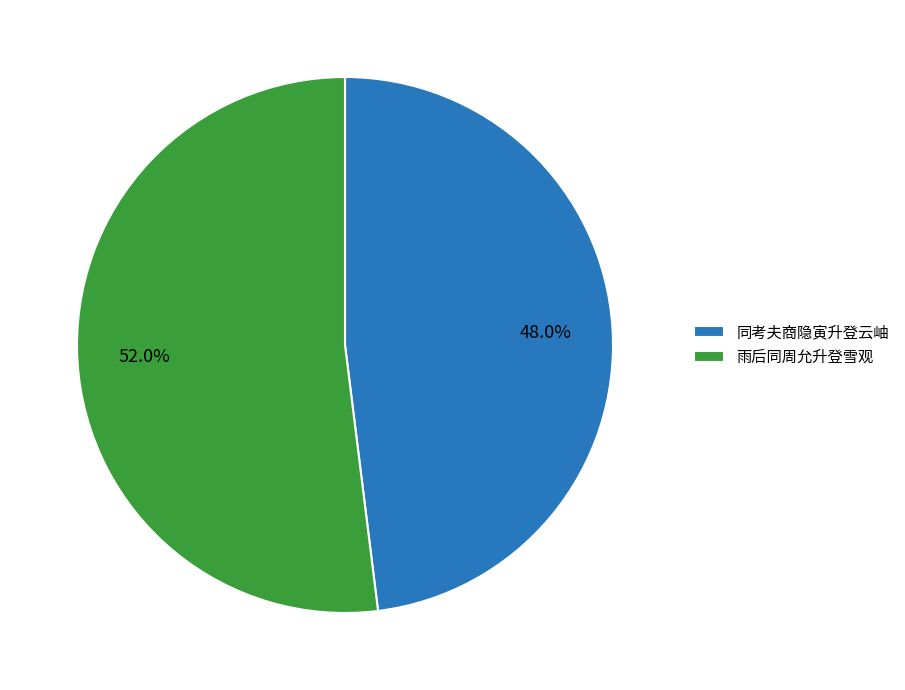

Approximately how many times larger is the value at 同考夫商隐寅升登云岫 compared to 雨后同周允升登雪观?

0.9